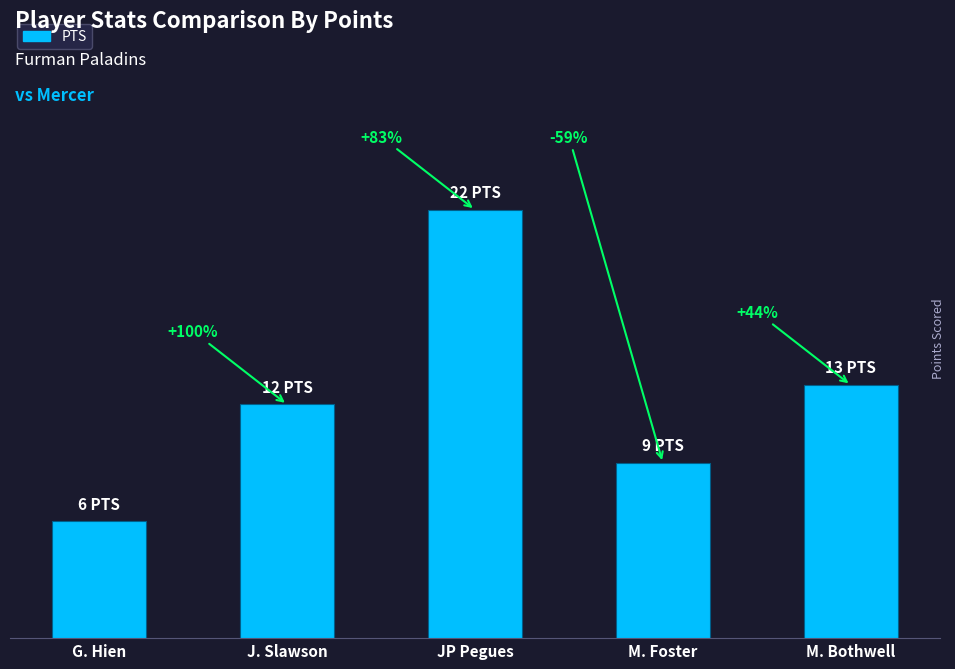

What is the sum of all values?

62